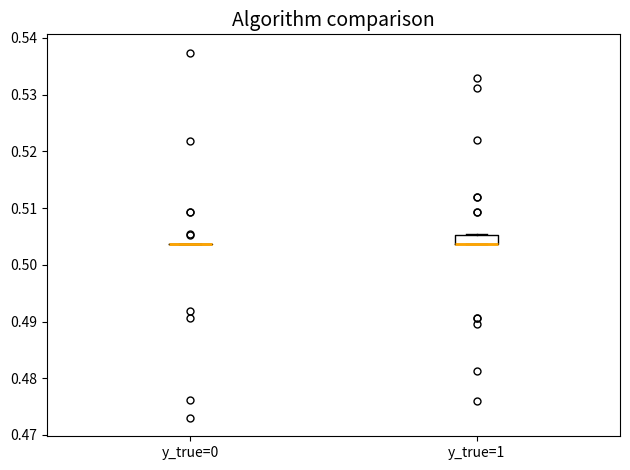

Where is the upper edge of the box for y_true=1 on the y-axis? The values are not printed on the chart, so give them approximately, as read against the axis.

0.505